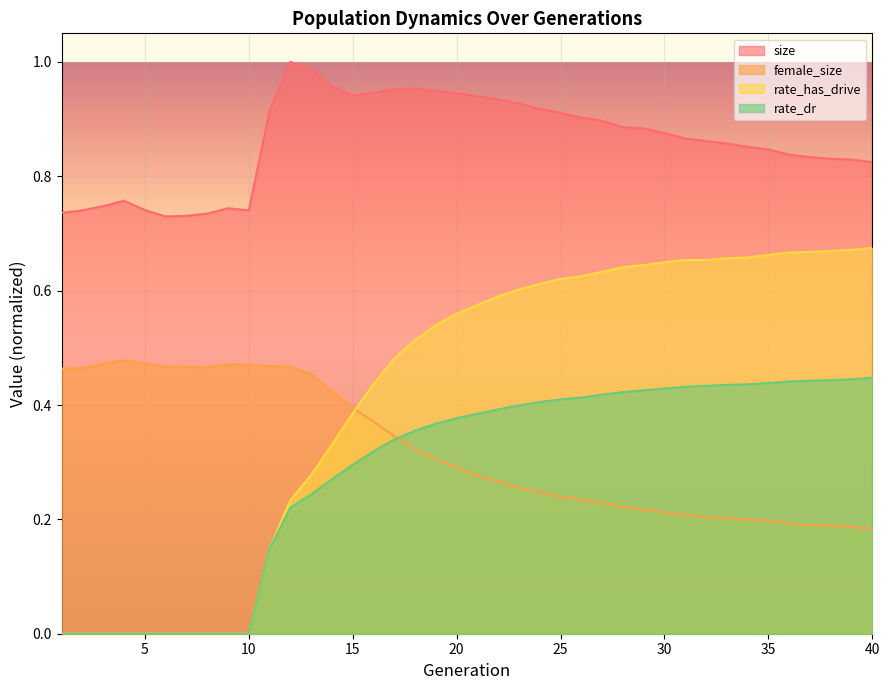

Between which two adjacent categories do female_size and rate_dr first intersect?

17 and 18